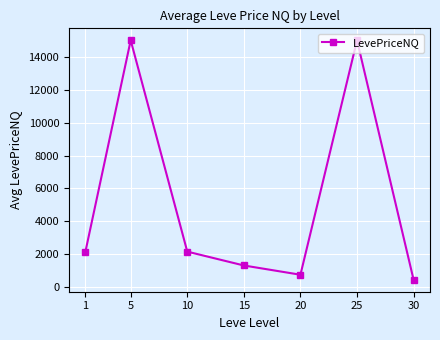

Approximately how many times larger is the value at 5 compared to 10?

6.9